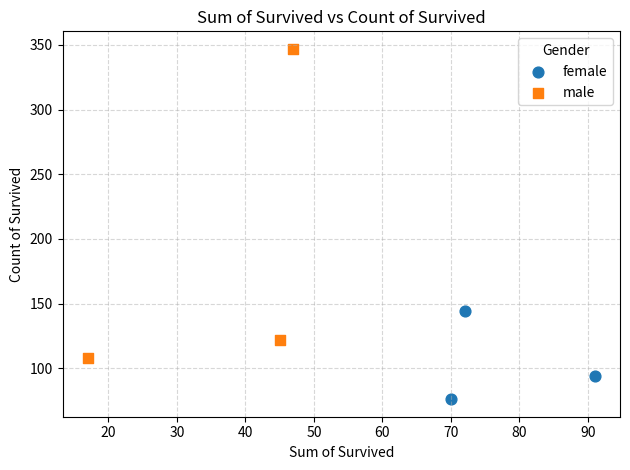

Which series reaches the maximum Y coordinate?

male